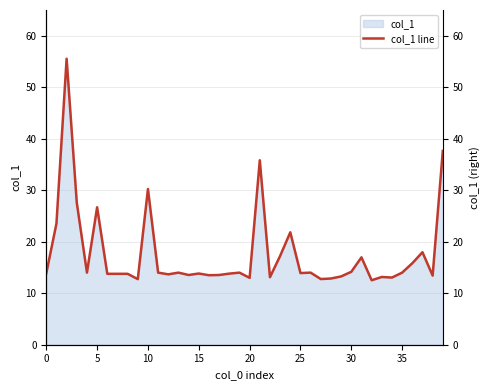

Between 37 and 9, which is larger?

37